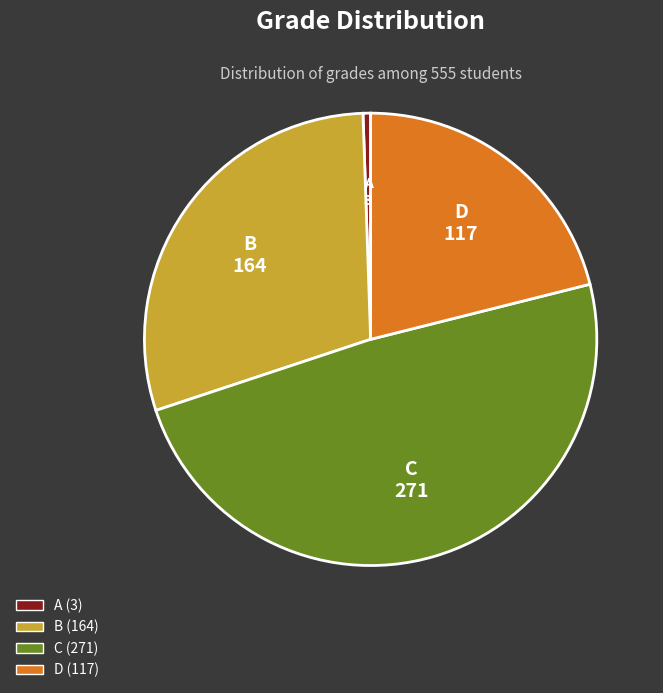

Rank the categories by value from highest to lowest.

C, B, D, A